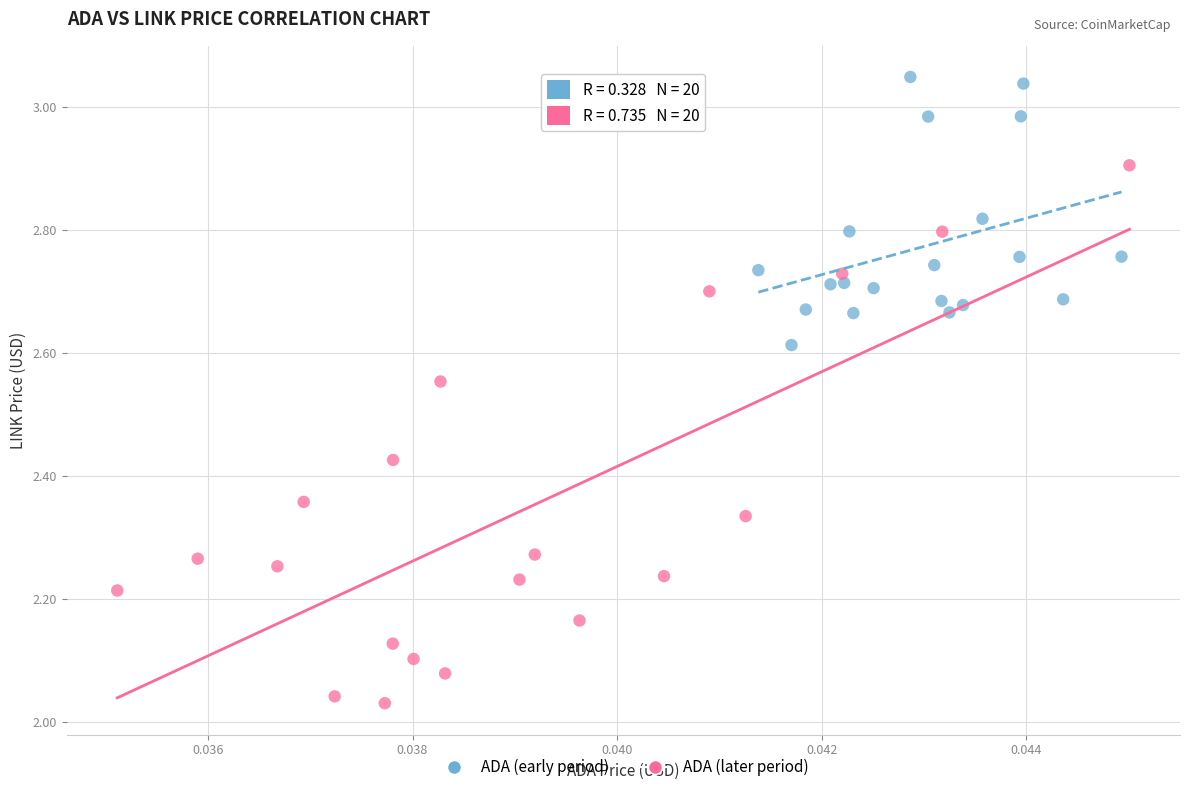

Which series has the widest spread of Y values?

ADA (later period)